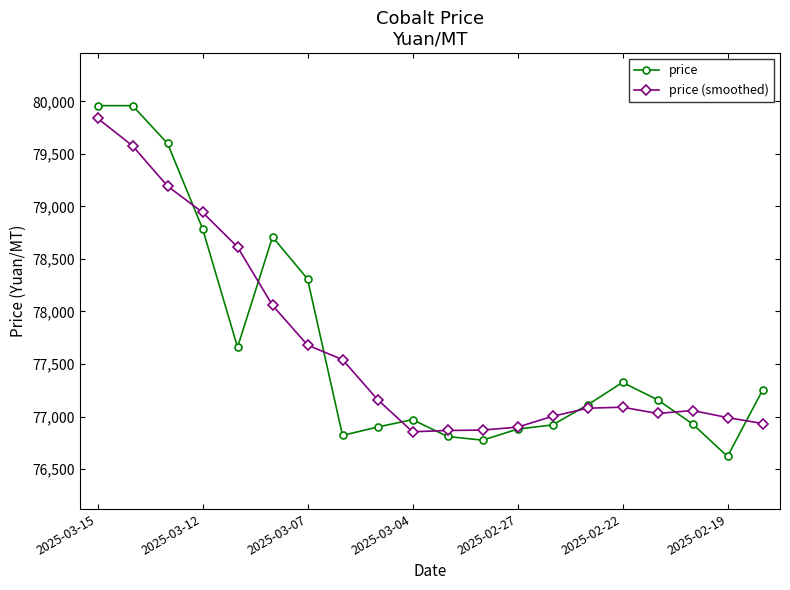

What is the lowest value of the price (smoothed) series?

76855.0